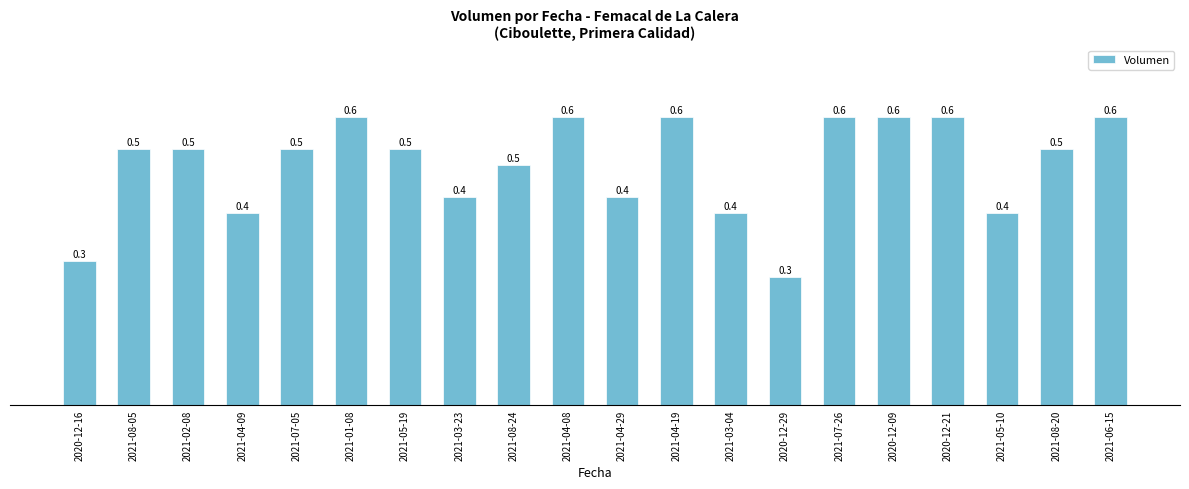

What position from the left is 2021-04-09?

4